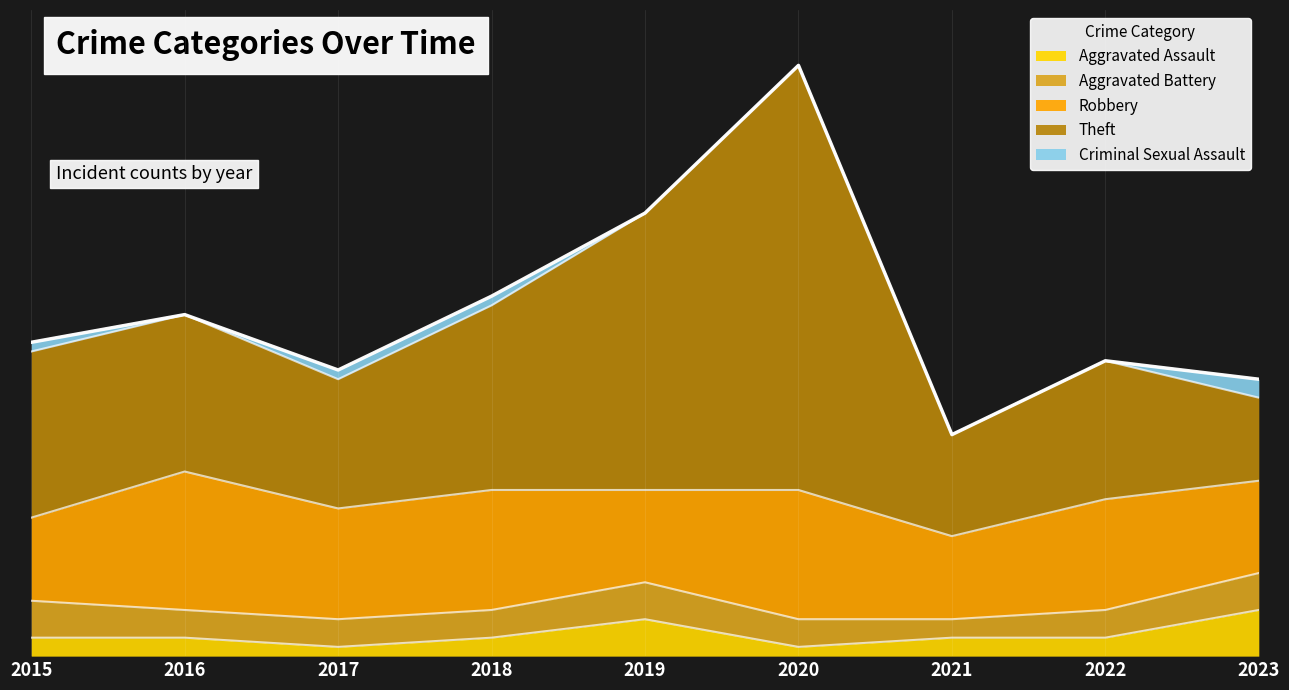

Reading left to right, extract all data points from this chart.

Aggravated Assault: 2	2	1	2	4	1	2	2	5
Aggravated Battery: 4	3	3	3	4	3	2	3	4
Robbery: 9	15	12	13	10	14	9	12	10
Theft: 18	17	14	20	30	46	11	15	9
Criminal Sexual Assault: 1	0	1	1	0	0	0	0	2